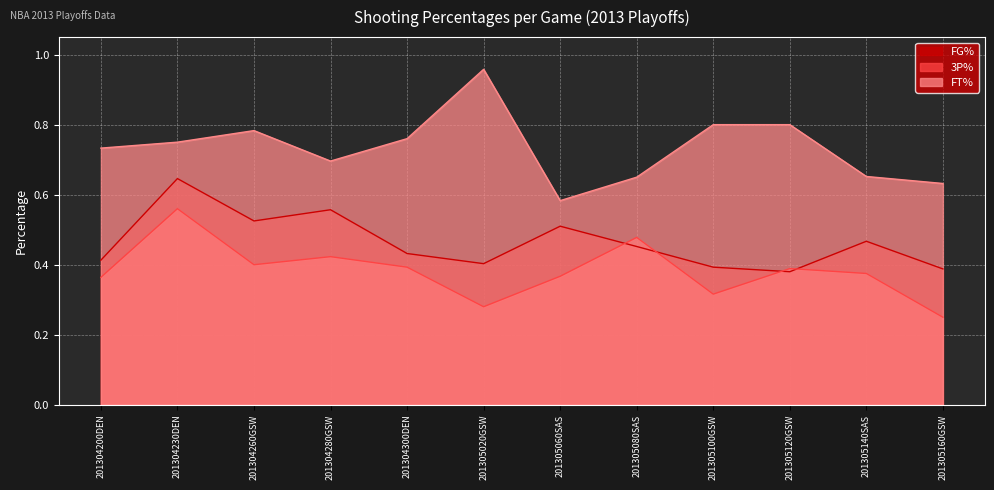

Which category has the highest value across all series?

201305020GSW